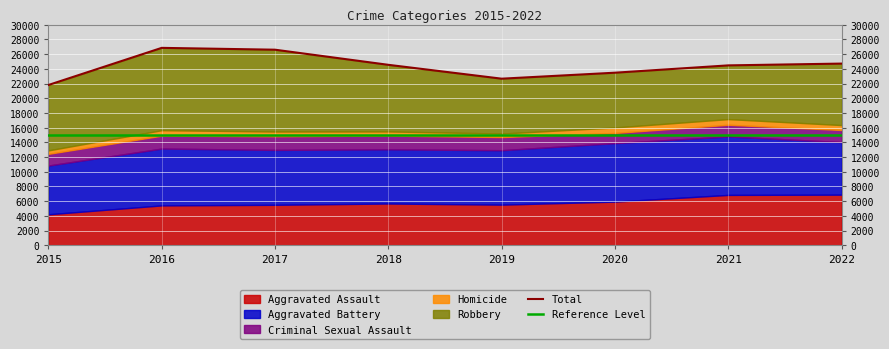

What is the difference between the highest and lowest values at 2022?

7690